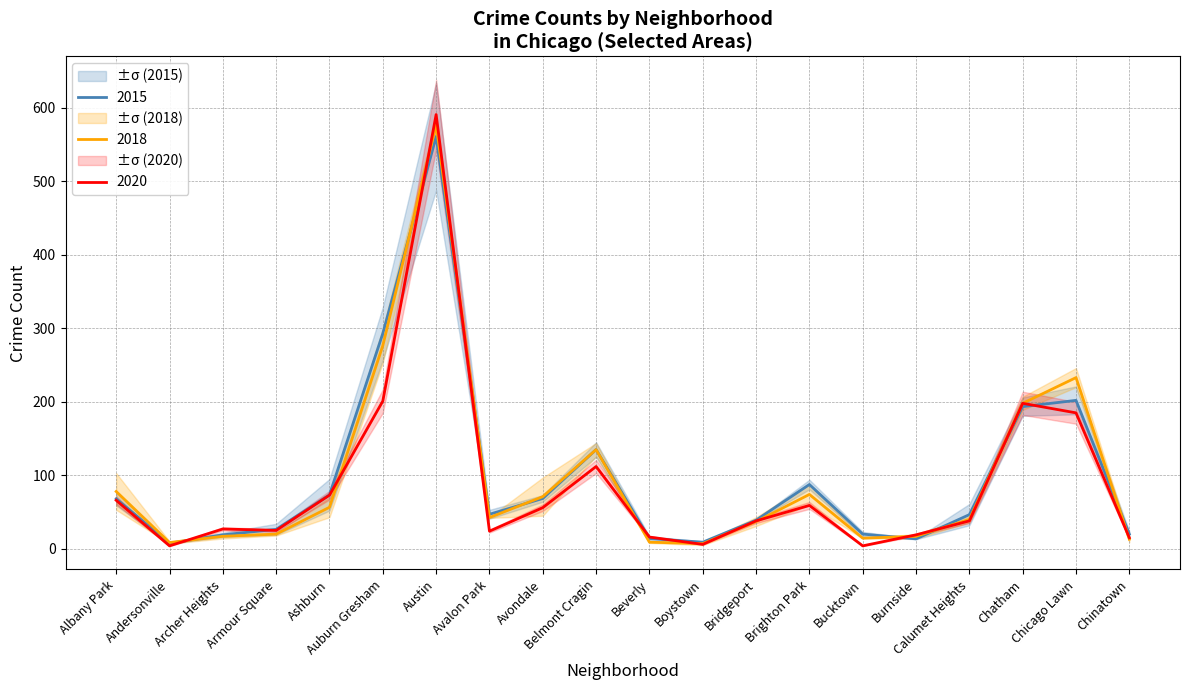

The 2017 series shows 391.9 at Auburn Gresham. True or false?

False